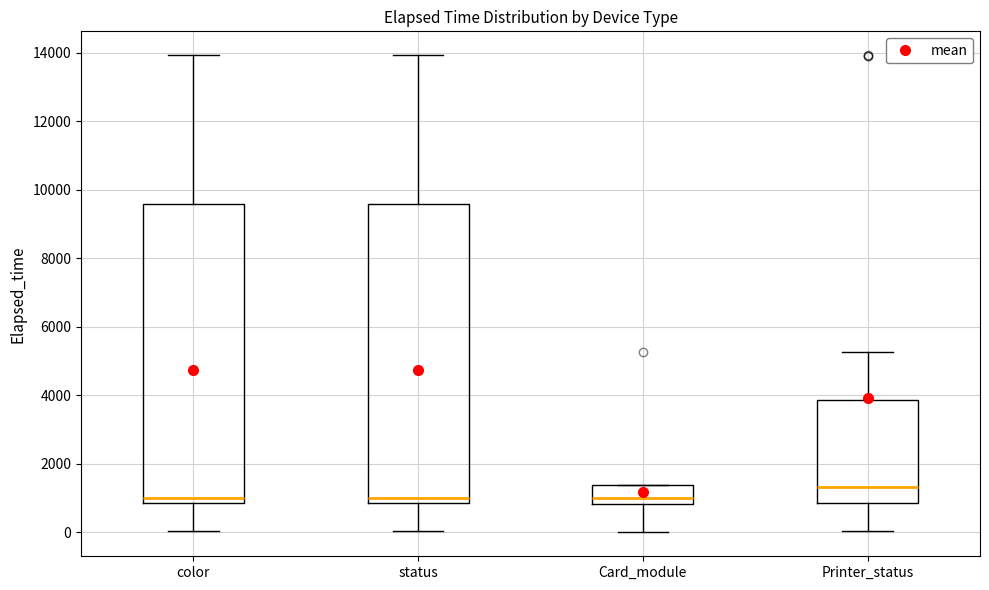

Which box's median line is the highest?

Printer_status